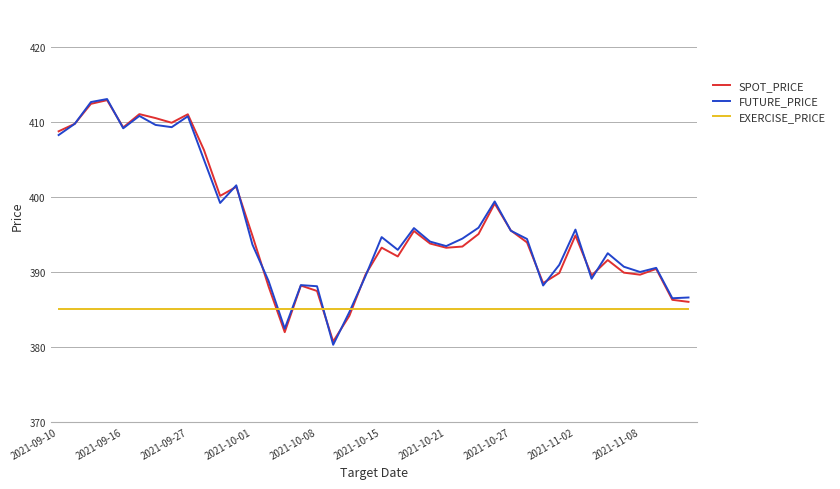

What is the difference between the second highest and minimum values in the SPOT_PRICE series?

31.7